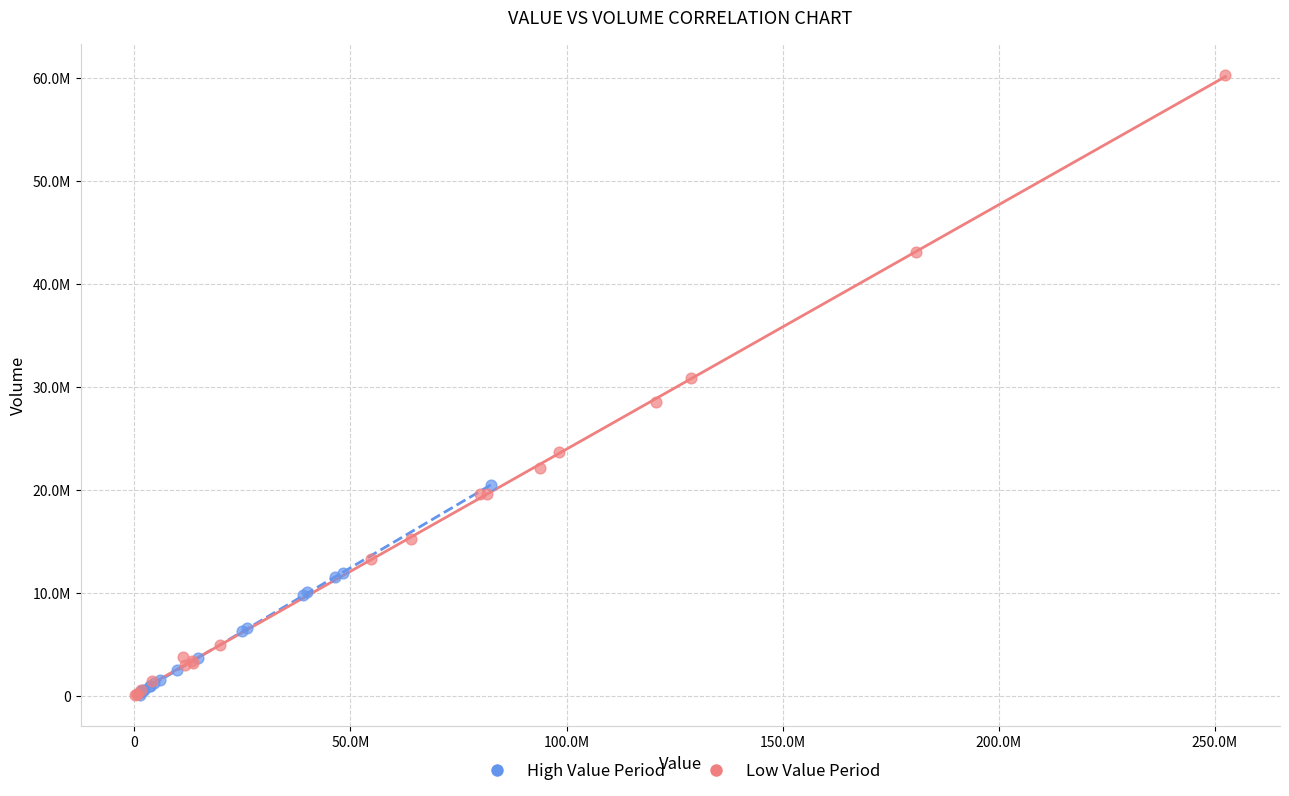

What are all the series names shown in the legend?

High Value Period, Low Value Period